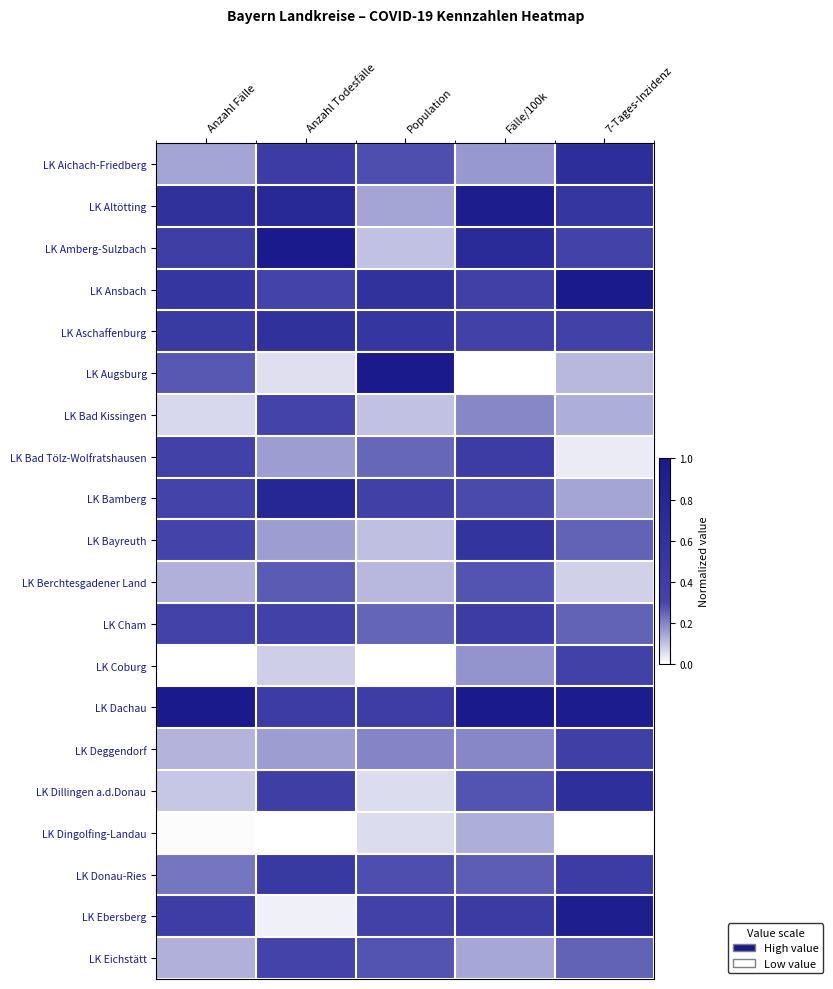

What is the difference between the highest and lowest values at Population?

1.0